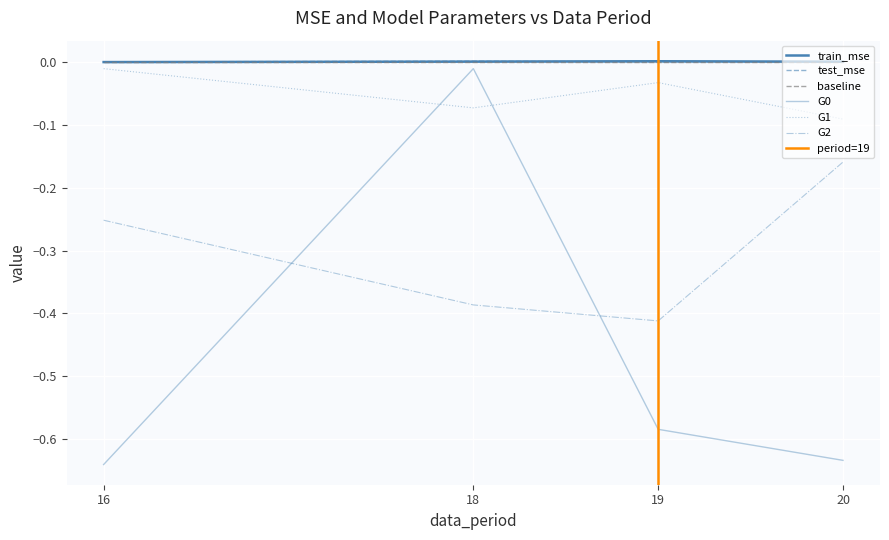

Reading left to right, list all the values displayed in this chart.

train_mse: 16=0.0	18=0.0	19=0.0	20=0.0
test_mse: 16=0.0	18=0.0	19=0.0	20=0.0
G0: 16=-0.6	18=-0.0	19=-0.6	20=-0.6
G1: 16=-0.0	18=-0.1	19=-0.0	20=-0.1
G2: 16=-0.3	18=-0.4	19=-0.4	20=-0.2